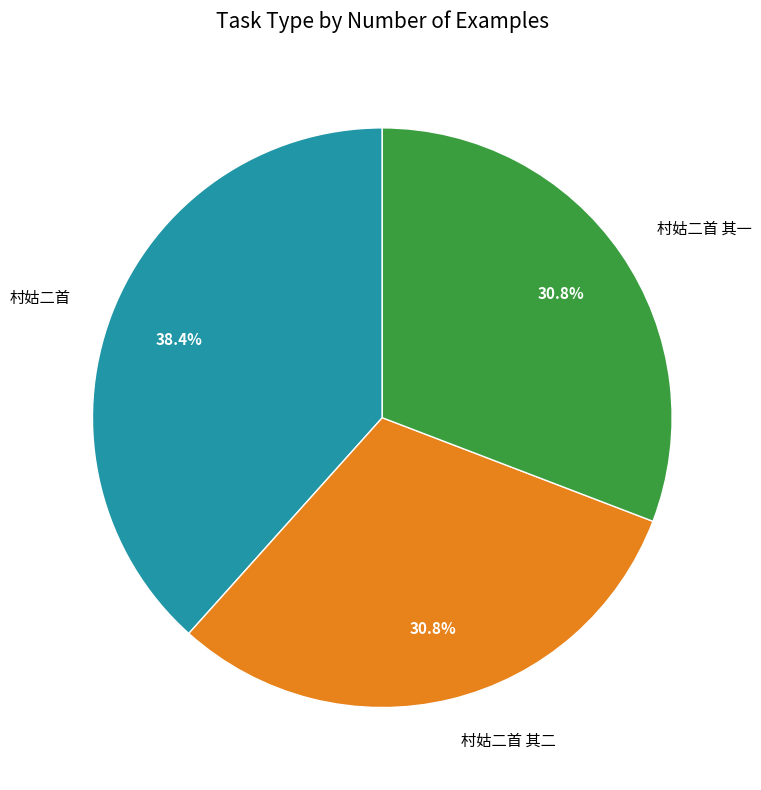

How many slices are in this pie chart?

3